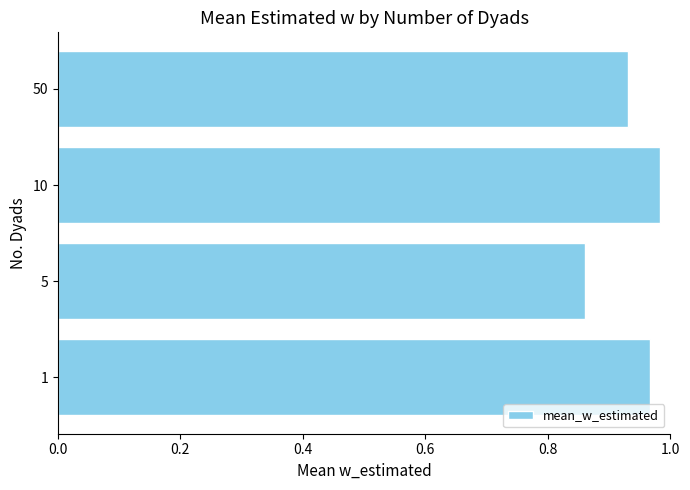

How many distinct data groups are displayed?

1